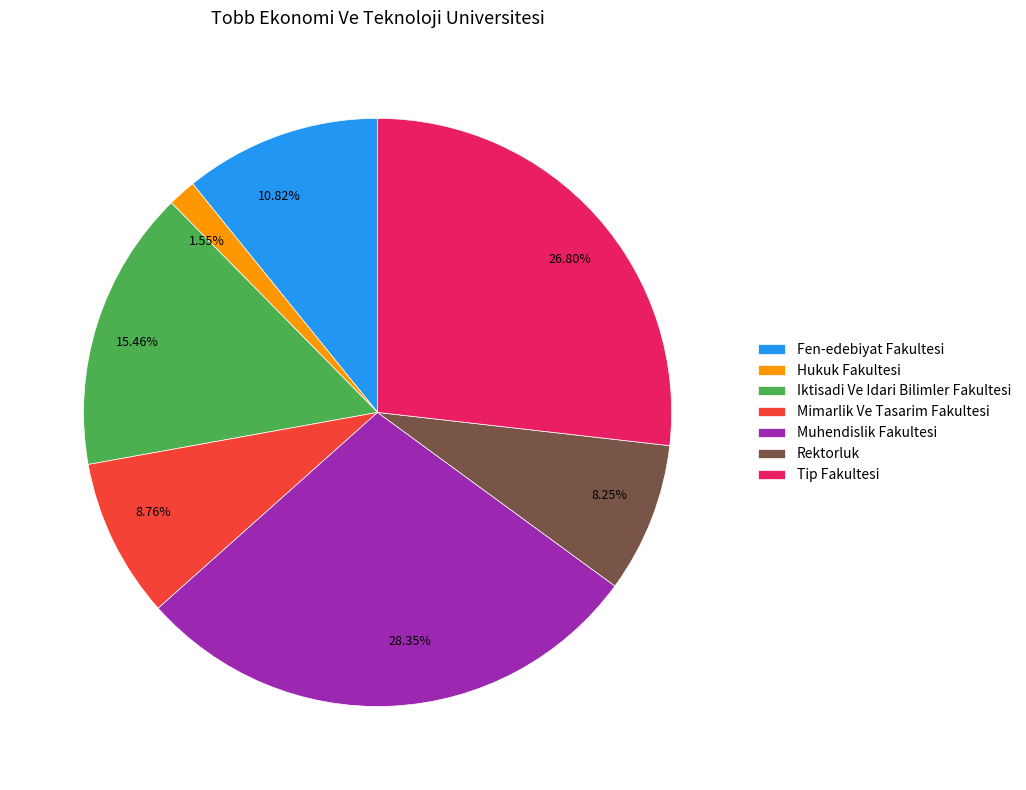

Combined, do Mimarlik Ve Tasarim Fakultesi and Iktisadi Ve Idari Bilimler Fakultesi account for over 50%?

No